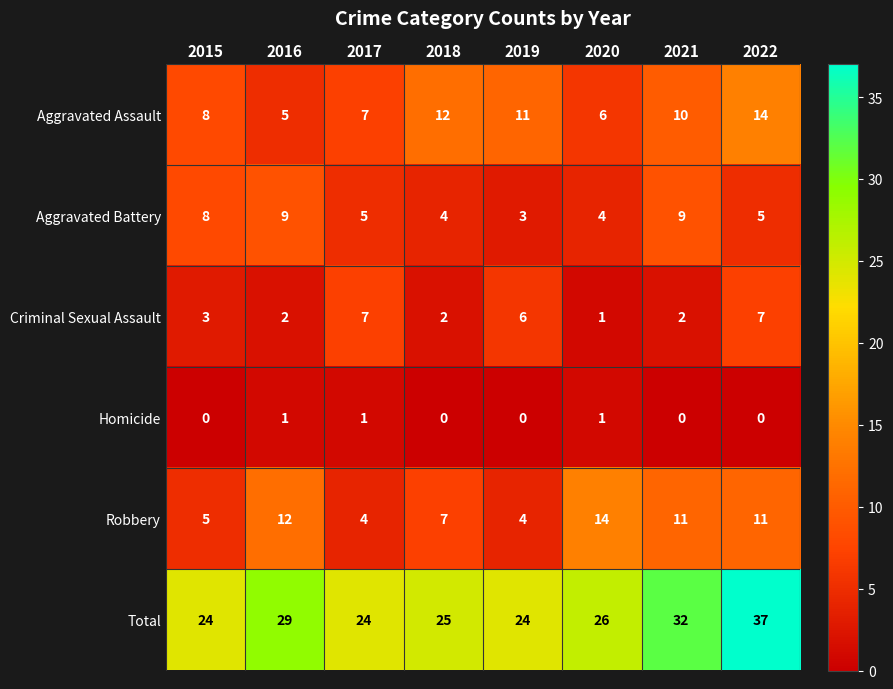

At how many categories does at least one series exceed 2?

8